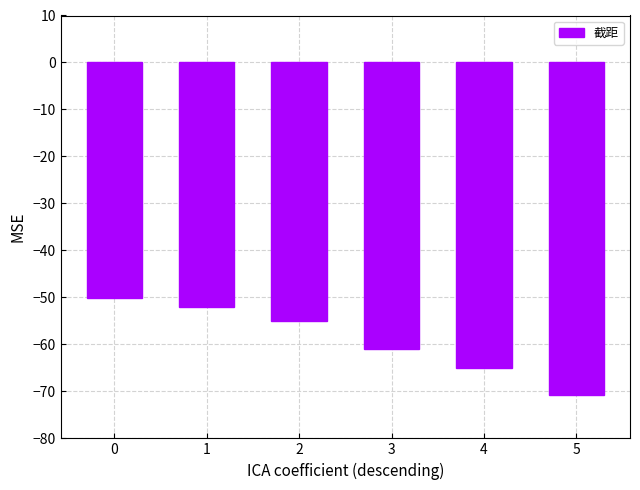

What is the greatest value displayed?

-50.0